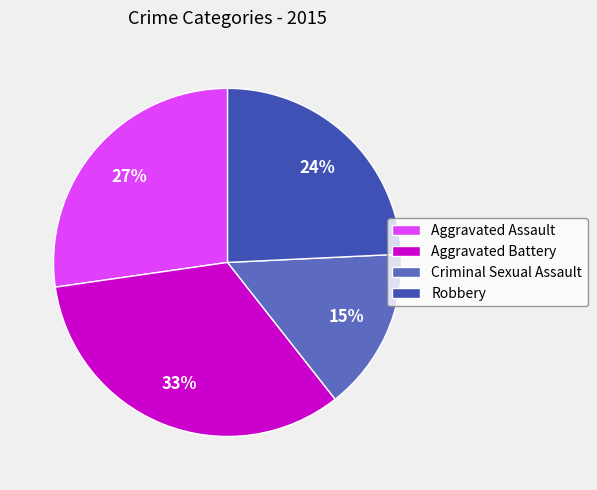

Rank the categories by value from highest to lowest.

Aggravated Battery, Aggravated Assault, Robbery, Criminal Sexual Assault